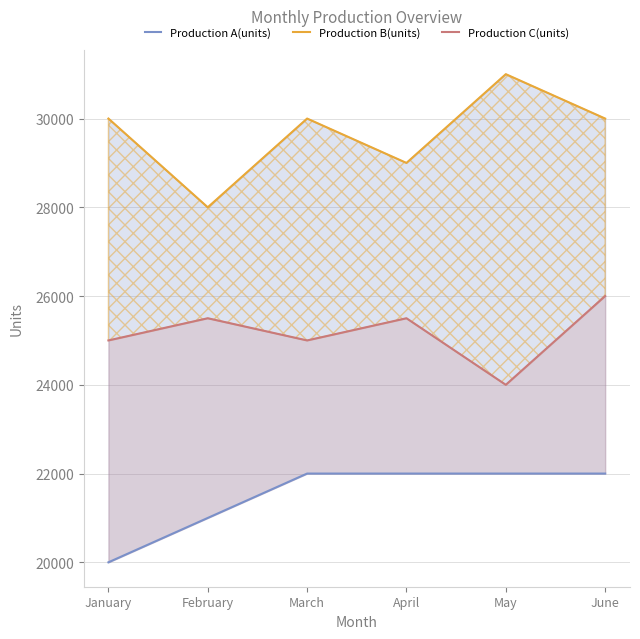

Read the Production C(units) value at January, to the nearest 10.

25000